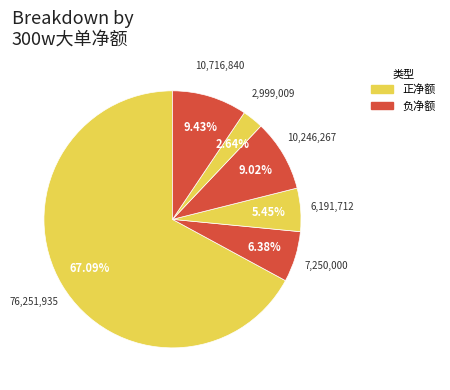

How many segments does this pie chart have?

6